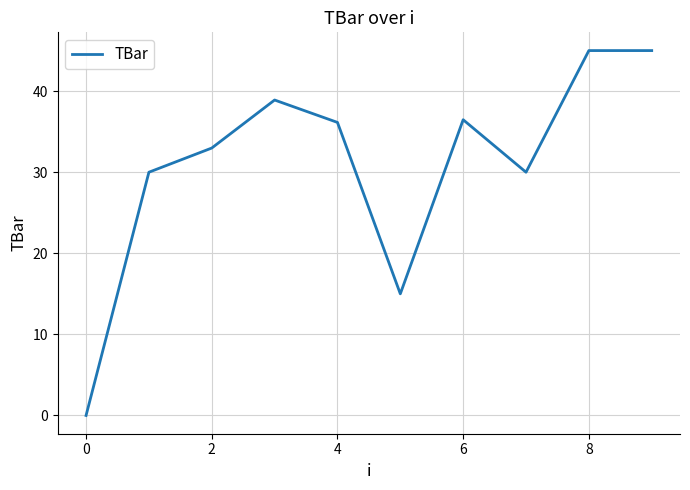

What is the greatest value displayed?

45.0